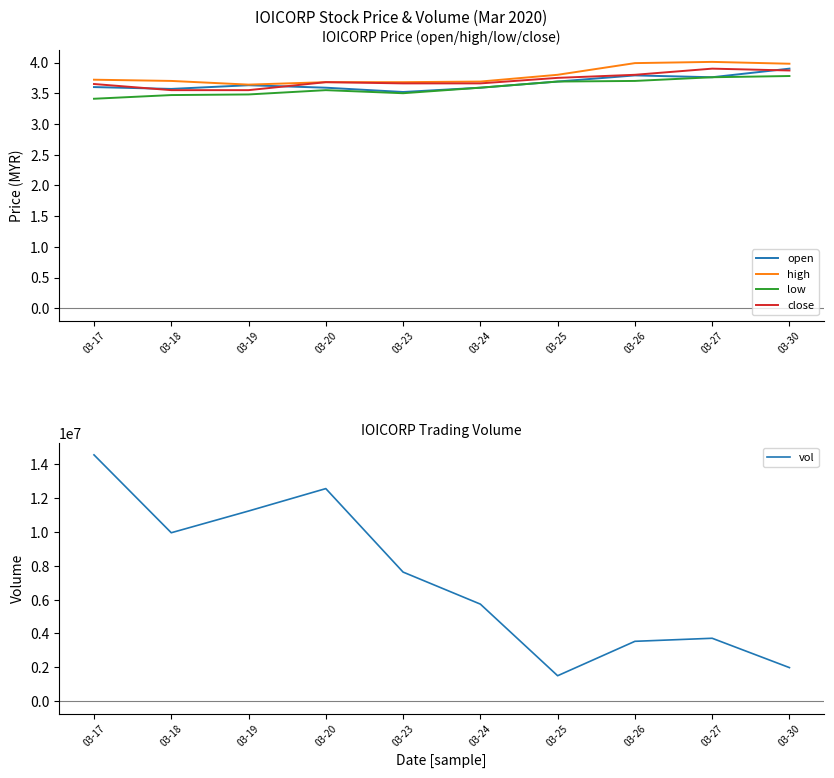

Where is the first local minimum for high?

03-19